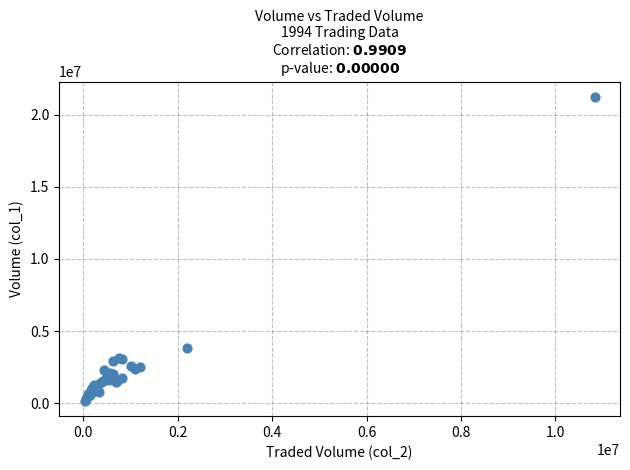

What Y value in the scatter plot is closest to 10701500?

3847000